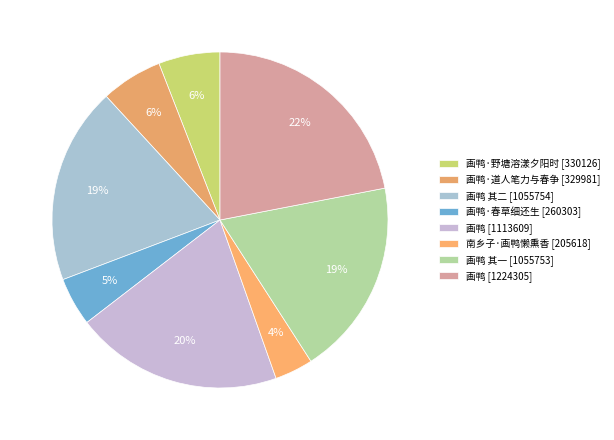

Count the number of slices in the pie.

8